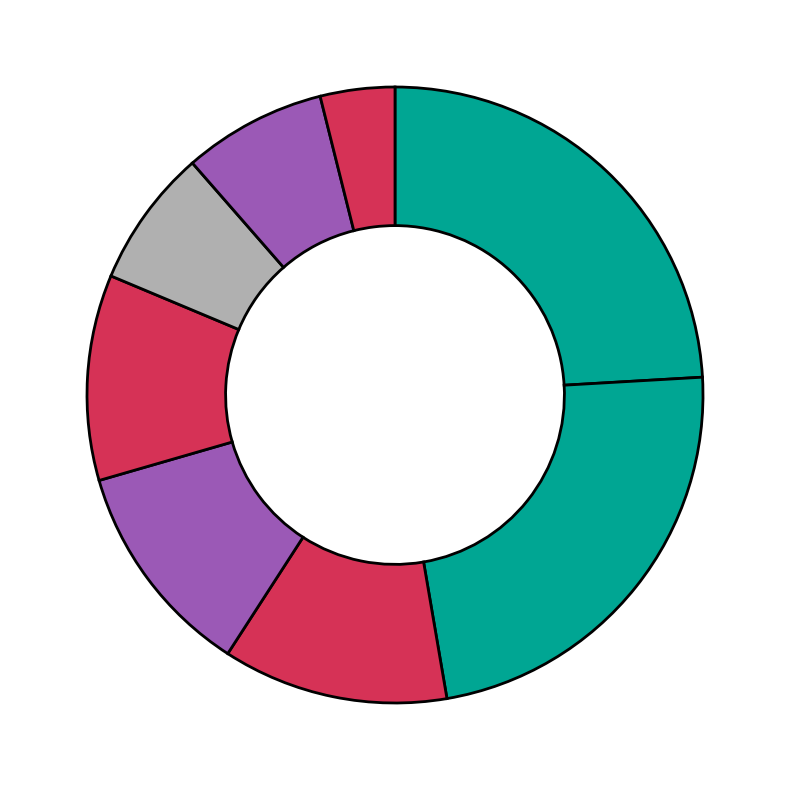

Which category has the biggest portion of the pie?

2022